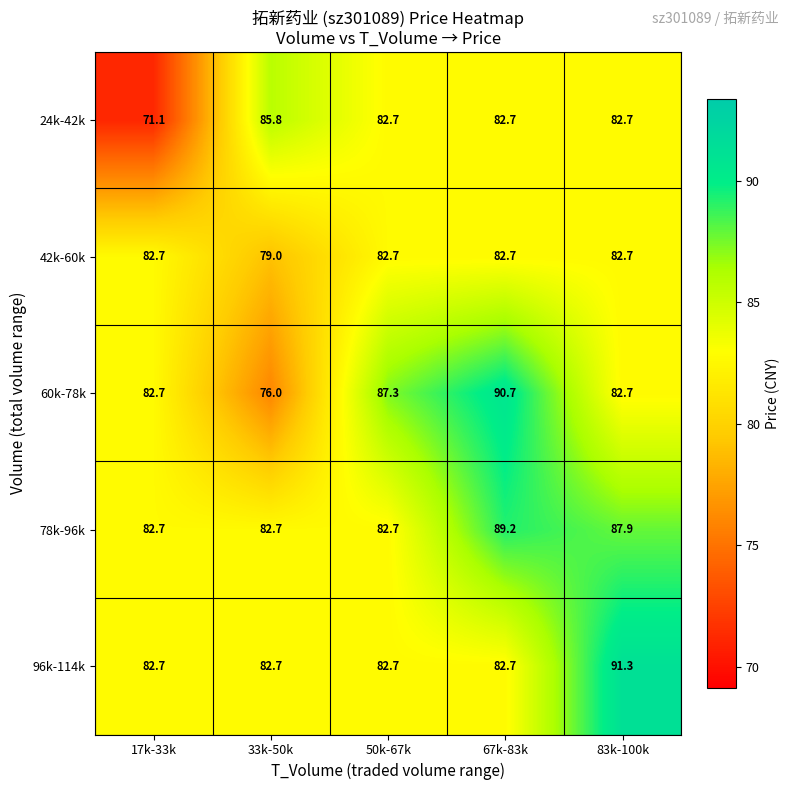

Reading left to right, transcribe all the data shown in this chart.

24k-42k: 17k-33k=71.1	33k-50k=85.8	50k-67k=82.7	67k-83k=82.7	83k-100k=82.7
42k-60k: 17k-33k=82.7	33k-50k=79.0	50k-67k=82.7	67k-83k=82.7	83k-100k=82.7
60k-78k: 17k-33k=82.7	33k-50k=76.0	50k-67k=87.3	67k-83k=90.7	83k-100k=82.7
78k-96k: 17k-33k=82.7	33k-50k=82.7	50k-67k=82.7	67k-83k=89.2	83k-100k=87.9
96k-114k: 17k-33k=82.7	33k-50k=82.7	50k-67k=82.7	67k-83k=82.7	83k-100k=91.3